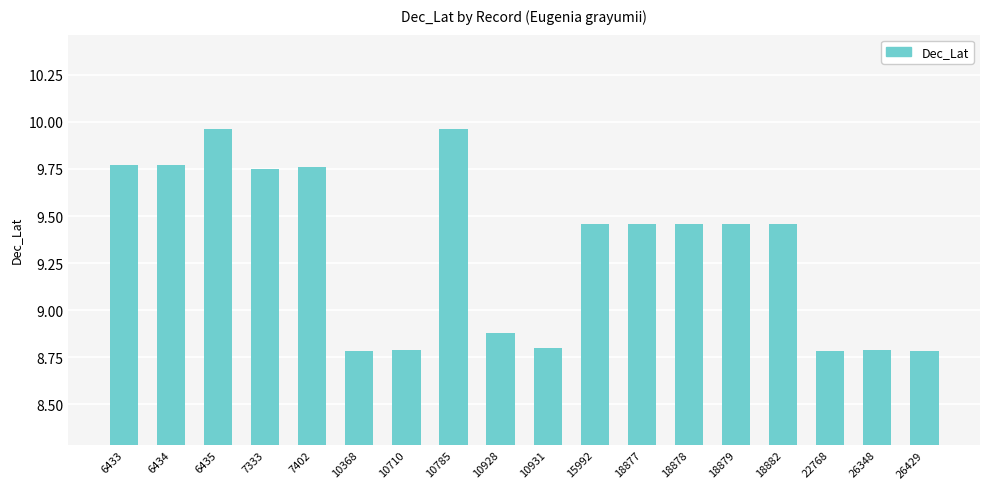

What is the change in value from 6433 to 10928?

-0.9